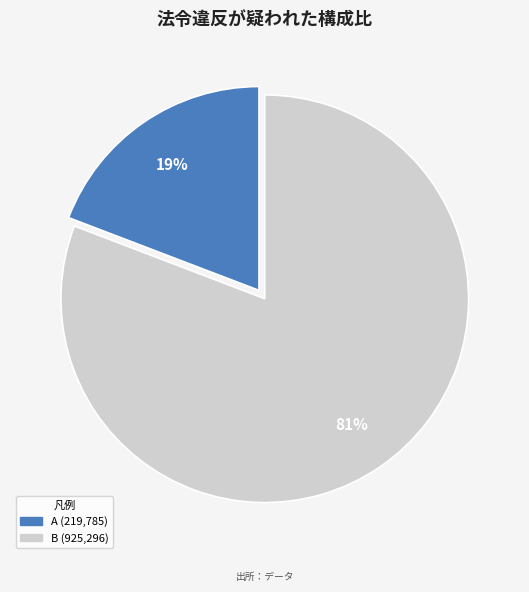

To the nearest percent, what is the difference between the largest and smallest slice percentages?

62%